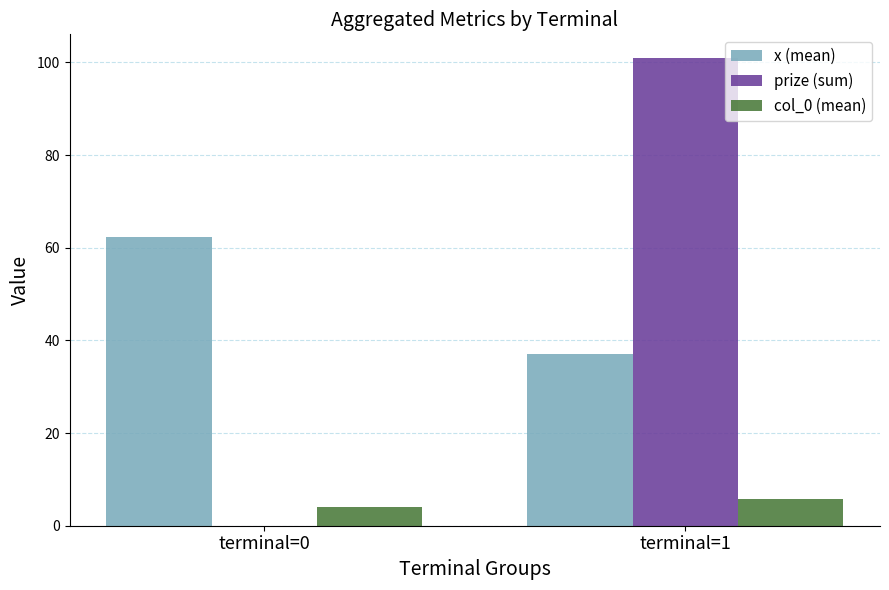

Which series changed the most between terminal=0 and terminal=1?

prize (sum)